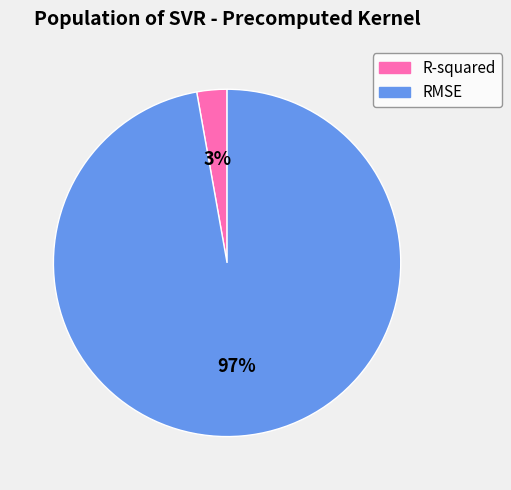

Rank the categories by value from highest to lowest.

RMSE, R-squared